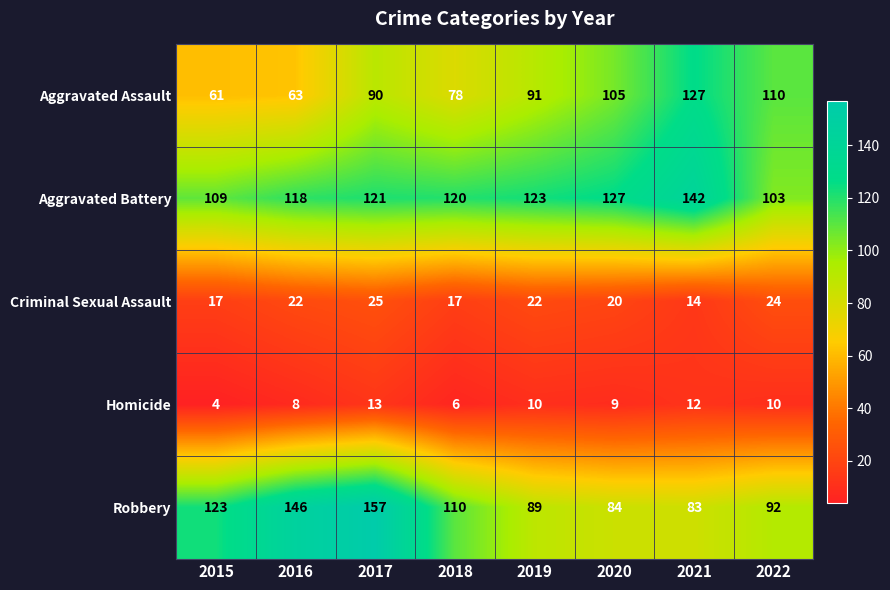

What is the difference between the Criminal Sexual Assault values at 2018 and 2021?

3